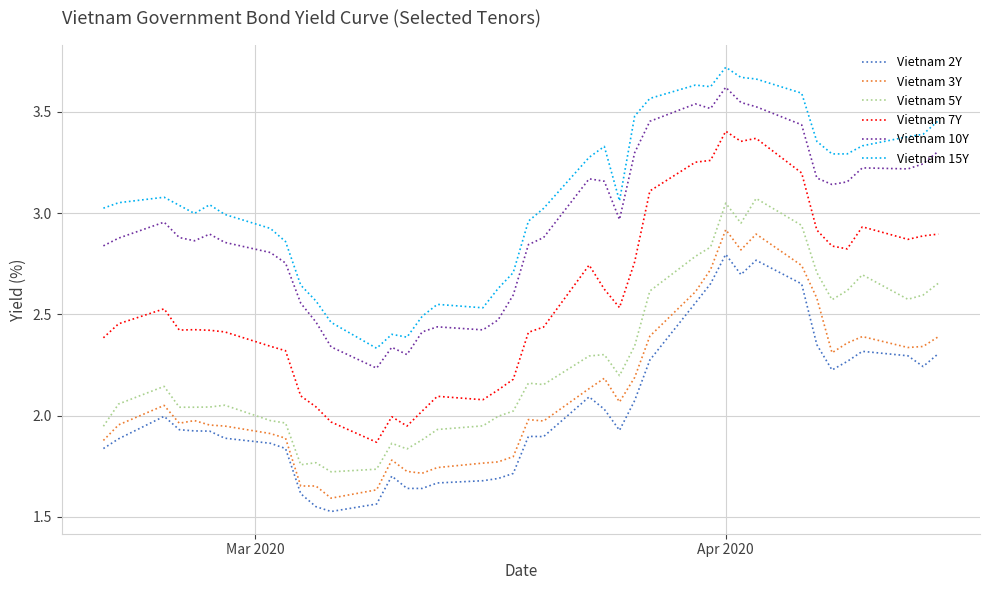

Which series has the largest range (max minus min)?

Vietnam 7Y